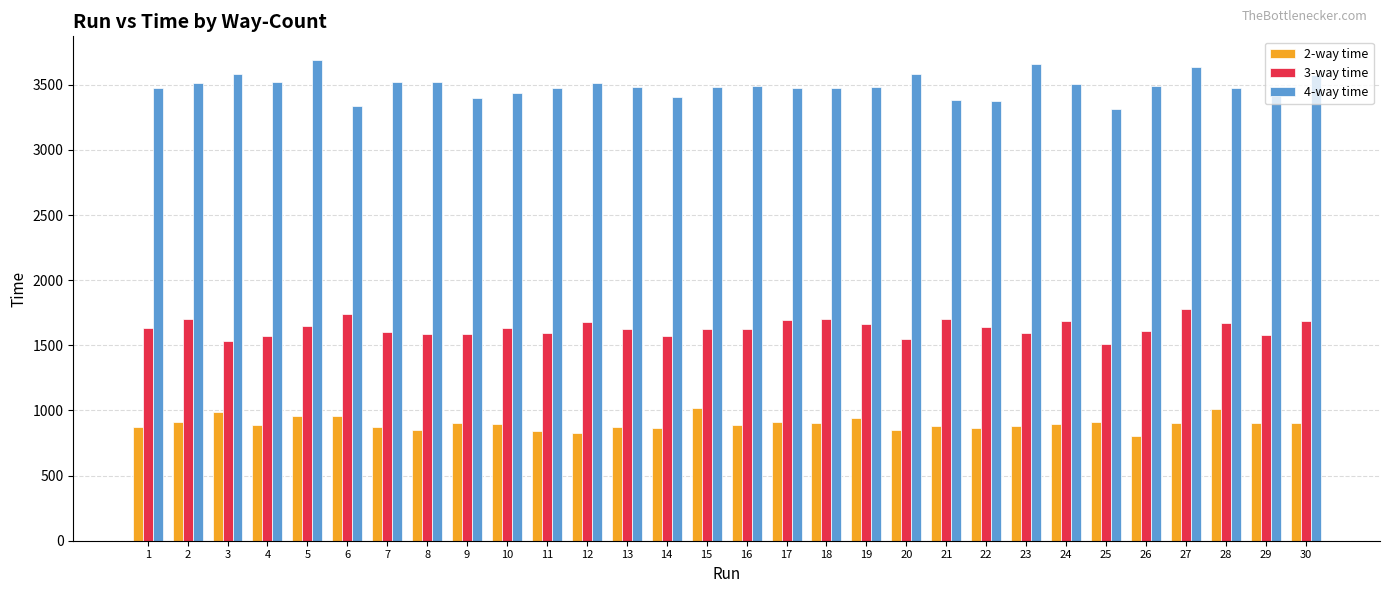

Is the value of 2-way time at 26 greater than the value of 3-way time at 13?

No